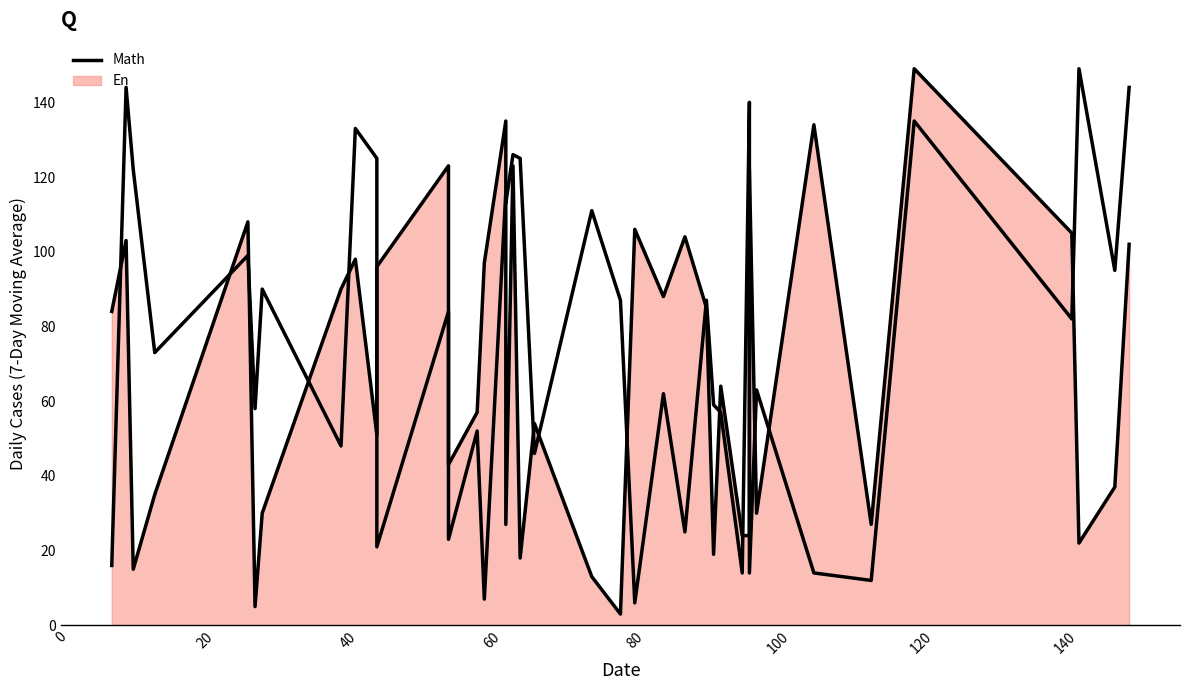

True or false: the data has more than 1 interior local peaks.

True